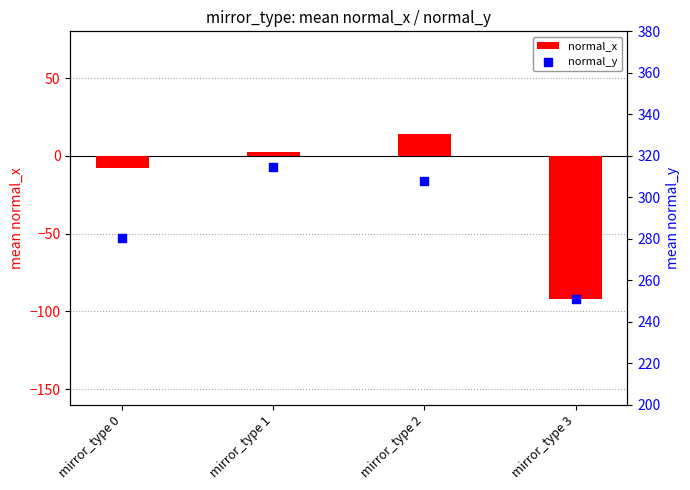

What are all the series names shown in the legend?

normal_x, normal_y